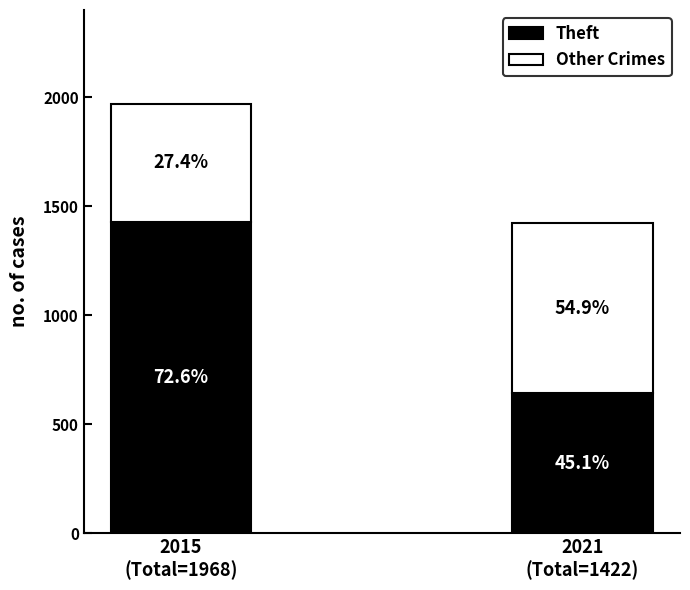

Are the bars horizontal?

No